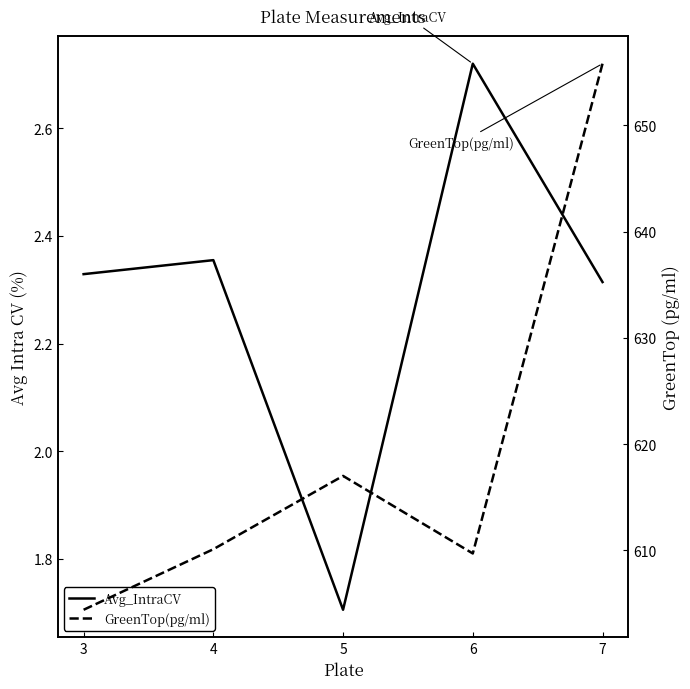

The GreenTop(pg/ml) series shows 617.0 at 5. True or false?

True